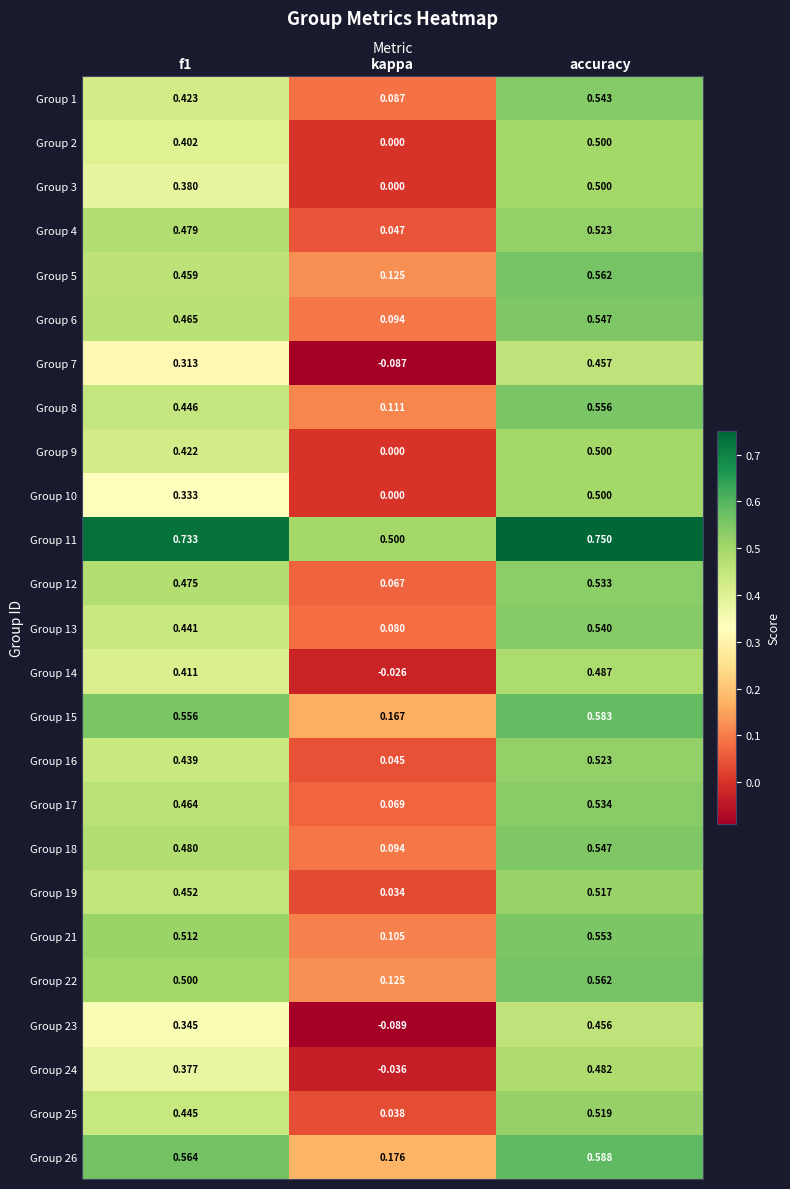

Where is Group 10 nearest to the value 0?

kappa